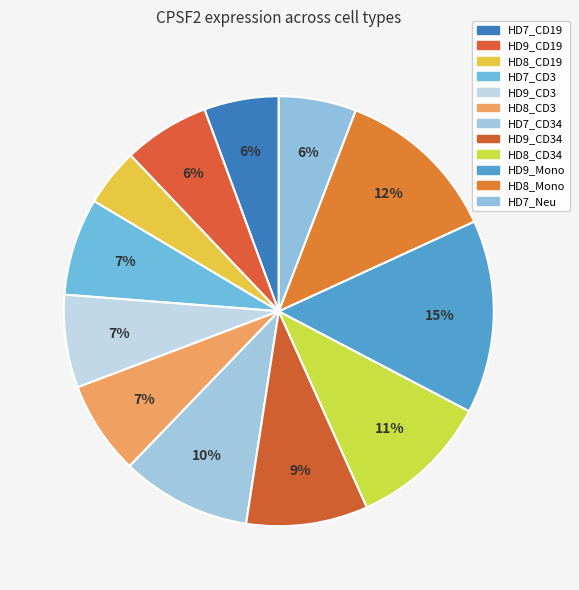

Which slice is the largest?

HD9_Mono